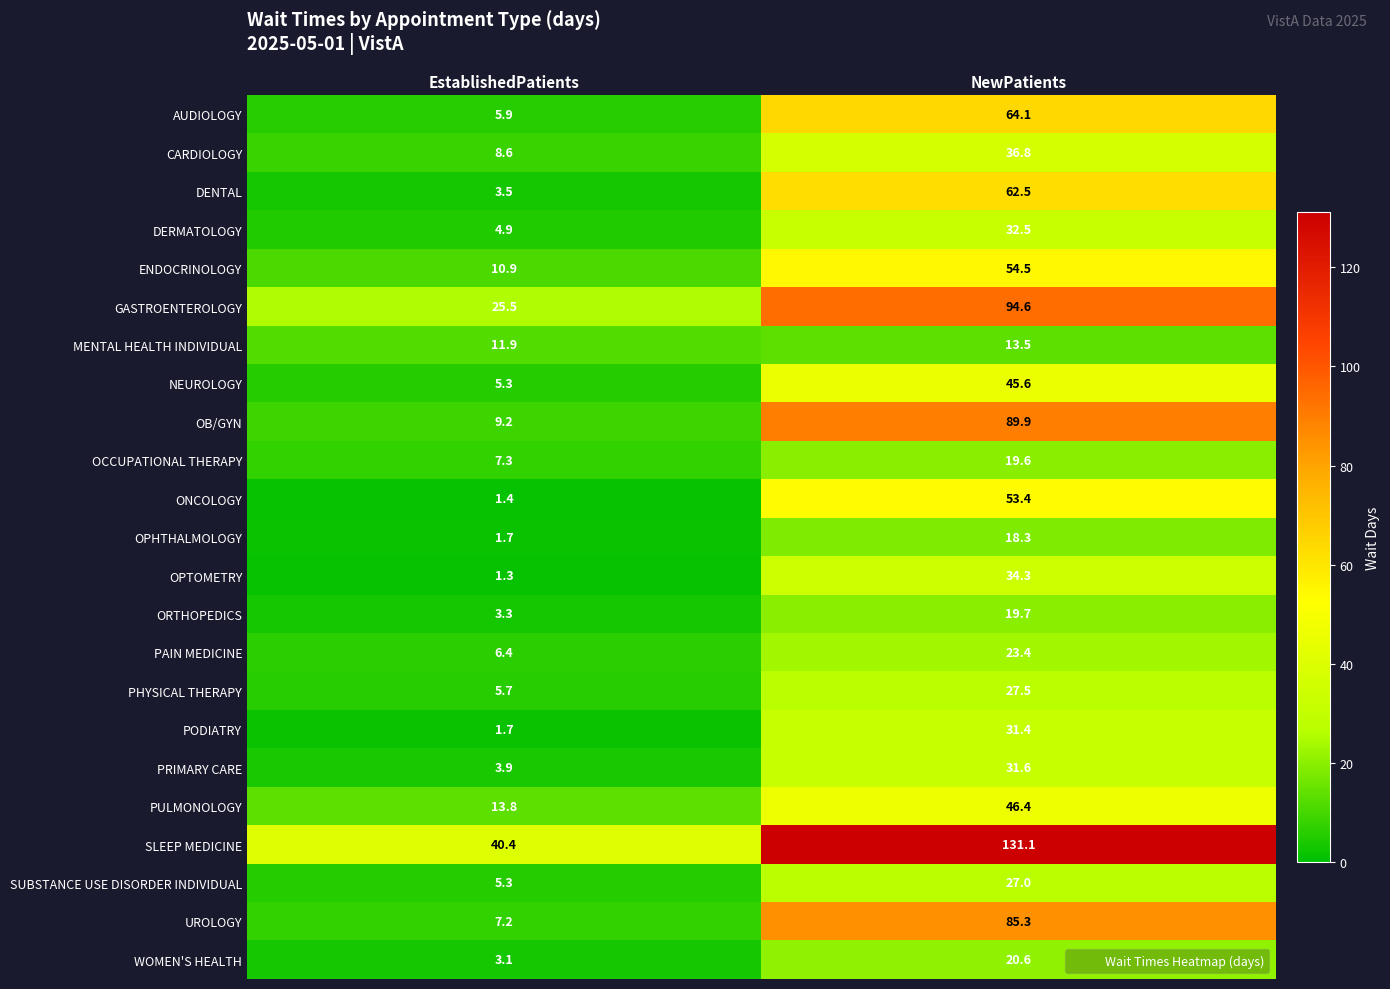

Is it true that MENTAL HEALTH INDIVIDUAL equals 13.5 at NewPatients?

True